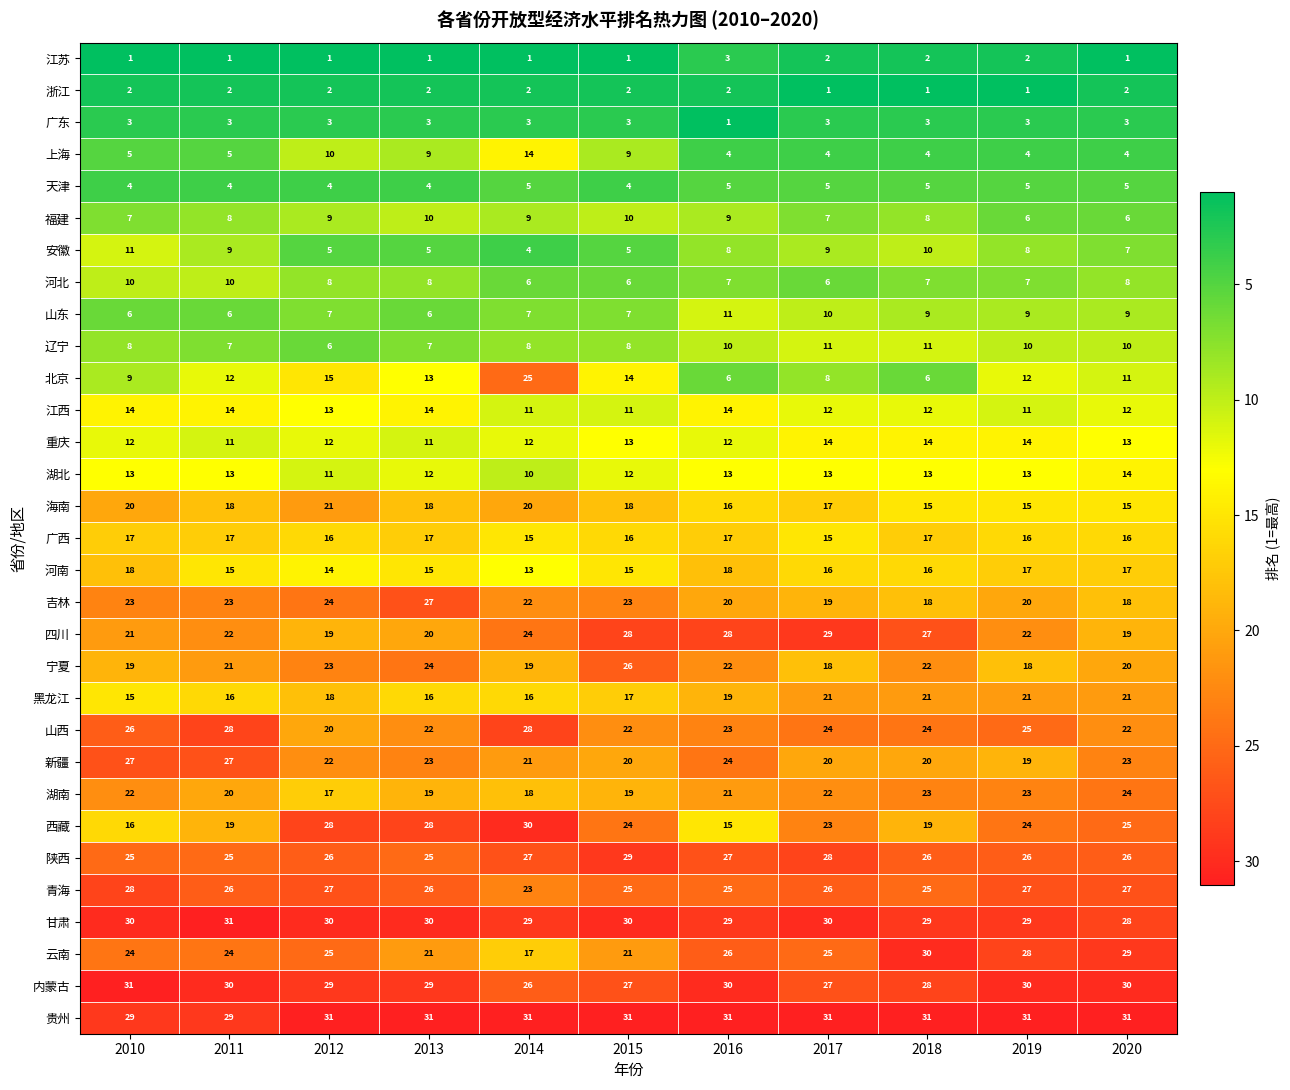

At 2015, list the series in order from largest to smallest.

贵州, 甘肃, 陕西, 四川, 内蒙古, 宁夏, 青海, 西藏, 吉林, 山西, 云南, 新疆, 湖南, 海南, 黑龙江, 广西, 河南, 北京, 重庆, 湖北, 江西, 福建, 上海, 辽宁, 山东, 河北, 安徽, 天津, 广东, 浙江, 江苏